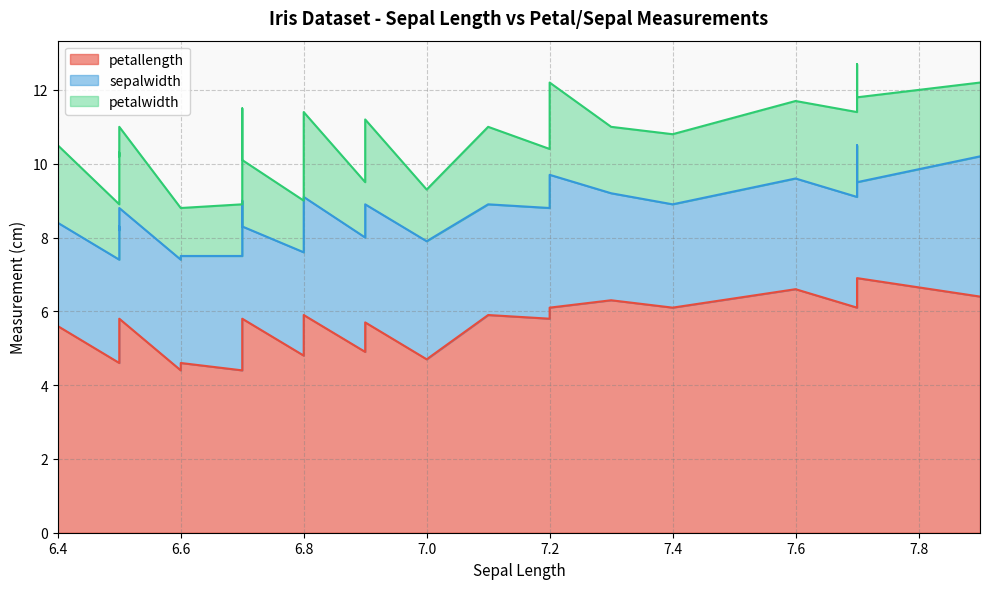

What is the spread (max minus min) of values at 6.8?

3.6